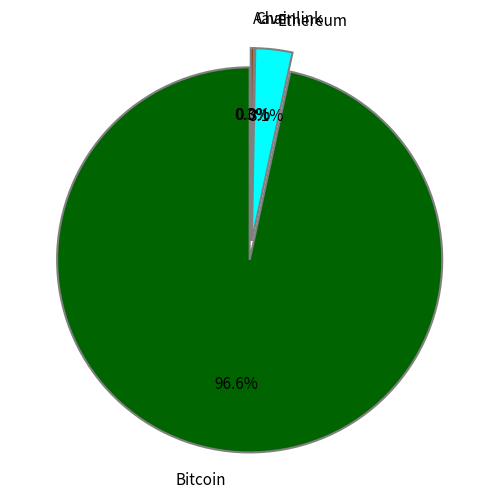

Which has a higher value, Aave or Ethereum?

Ethereum